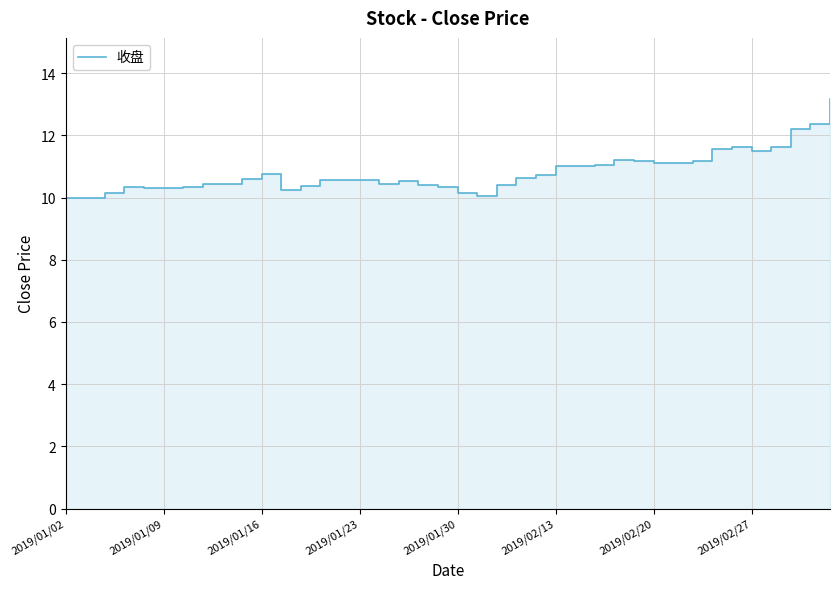

The value at 32 is 11.2. True or false?

True